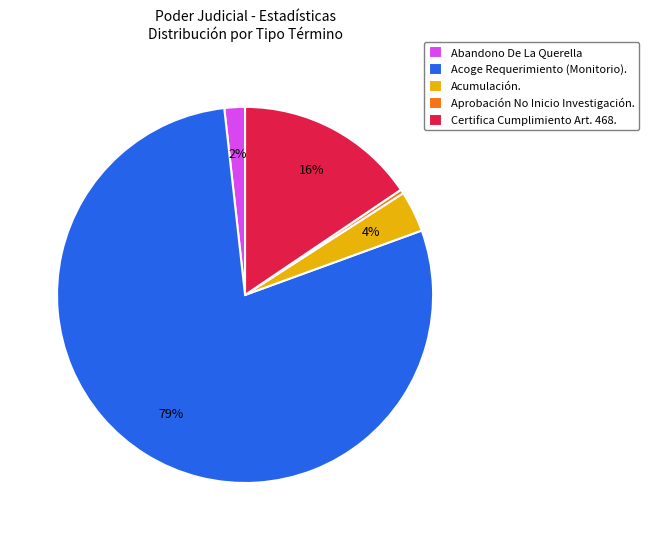

Rank the categories by value from highest to lowest.

Acoge Requerimiento (Monitorio)., Certifica Cumplimiento Art. 468., Acumulación., Abandono De La Querella, Aprobación No Inicio Investigación.